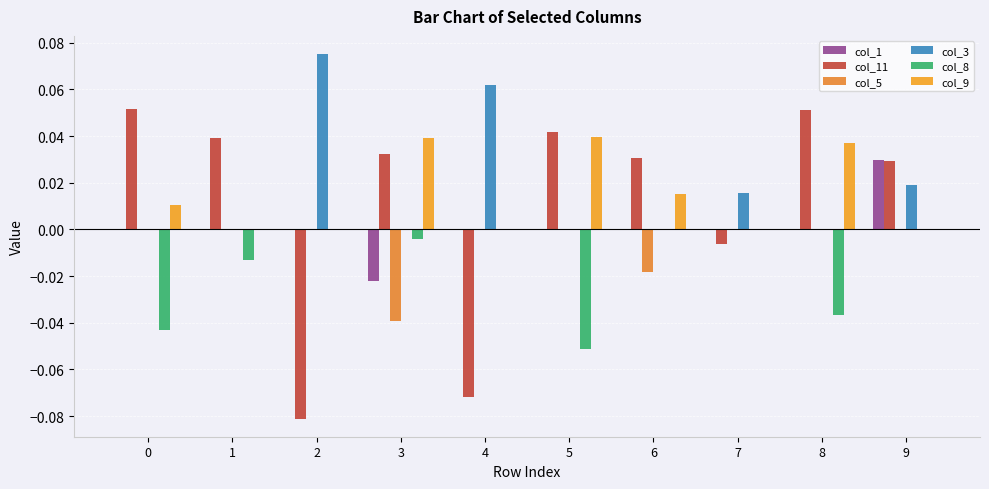

What are all the series names shown in the legend?

col_1, col_11, col_5, col_3, col_8, col_9